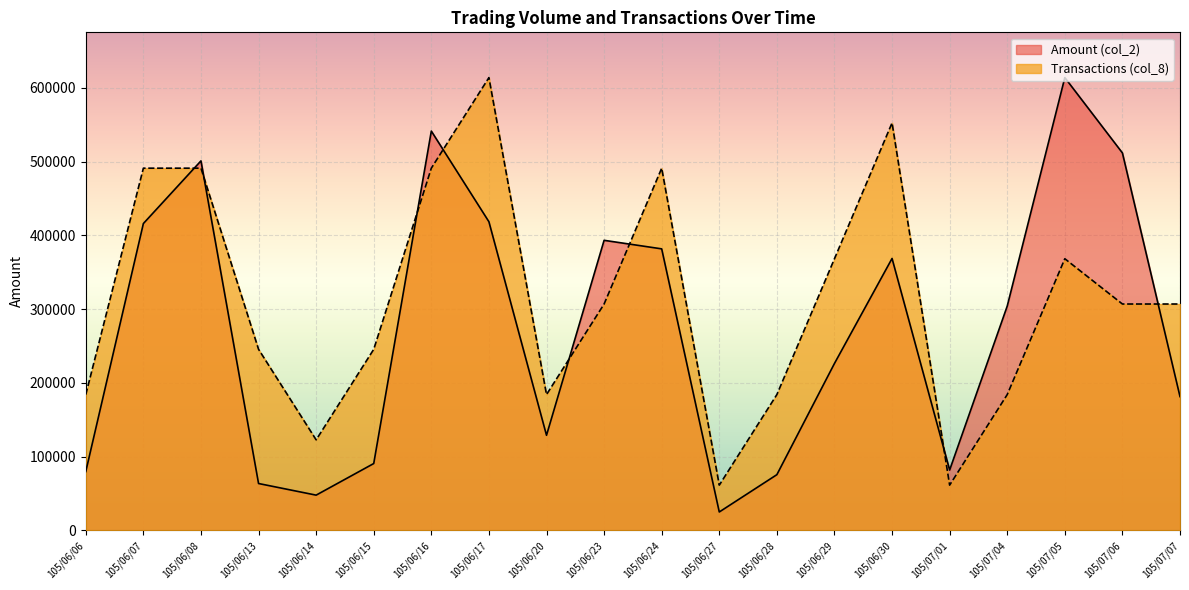

At which label does Transactions (col_8) reach its minimum?

105/06/27